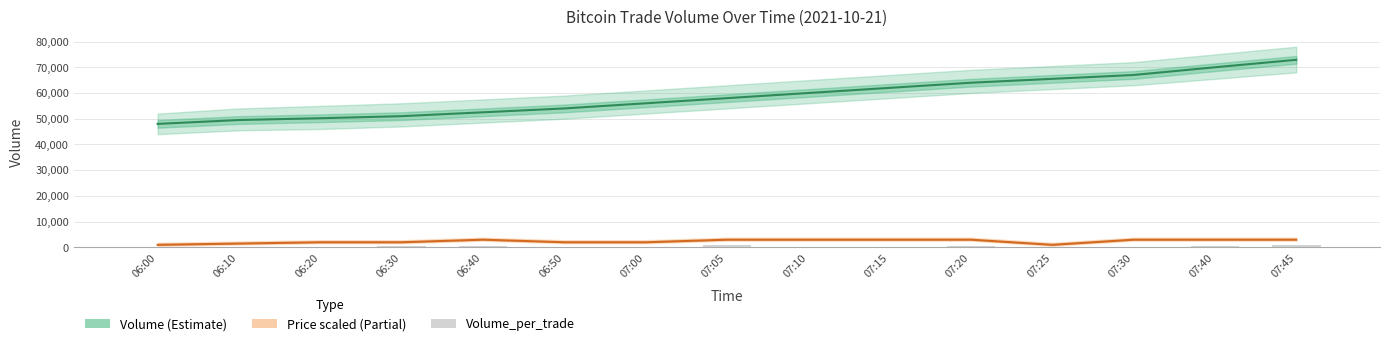

Which series has the largest range (max minus min)?

Volume